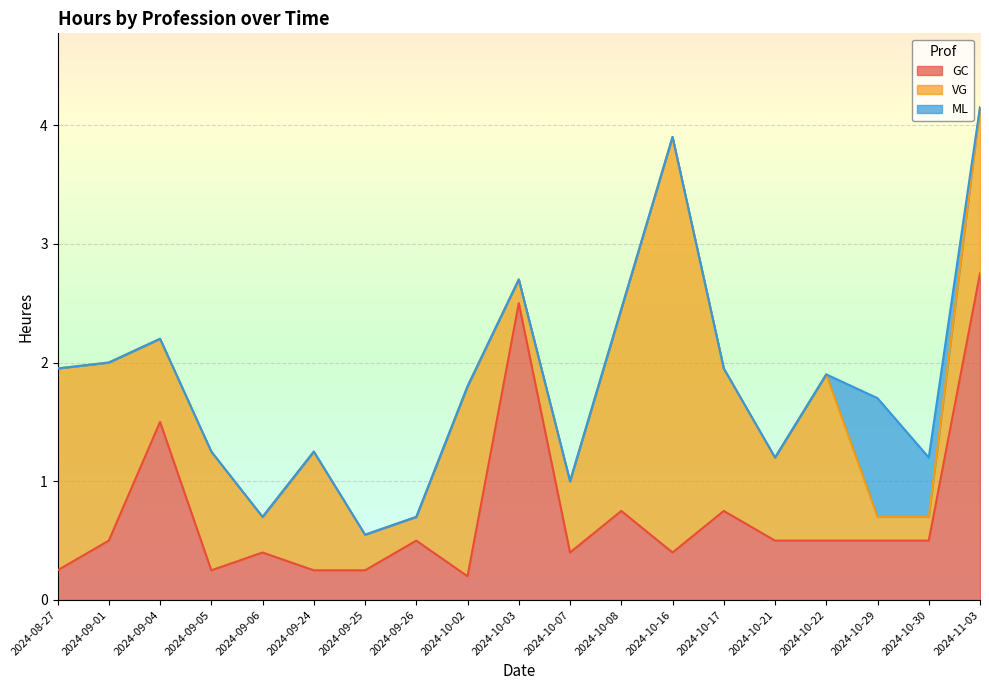

What is the value of the GC point at the 9th from the left?

0.2